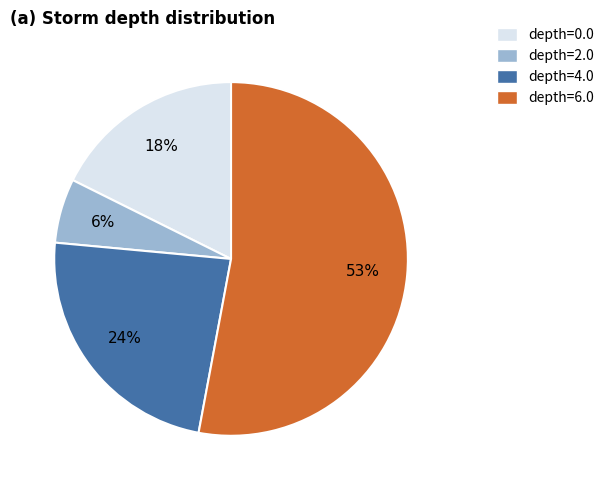

How many slices are in this pie chart?

4